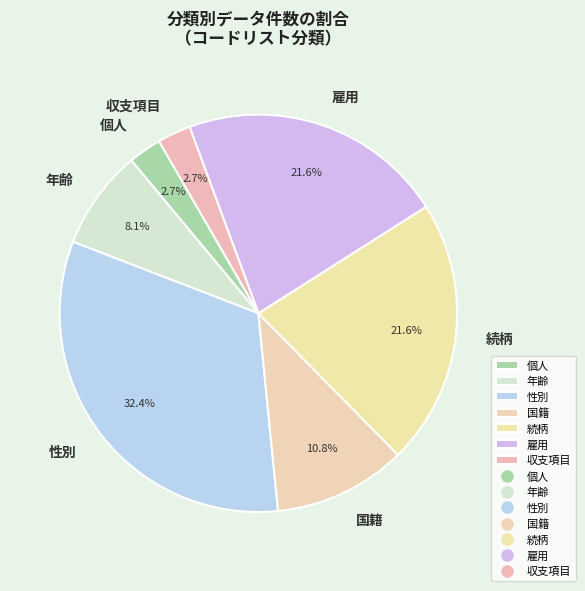

Which category has the biggest portion of the pie?

性別